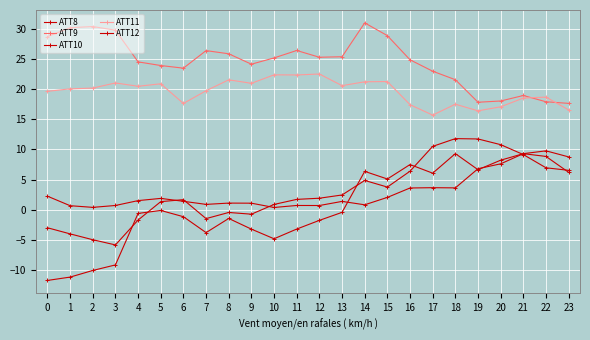

How many series are shown in this chart?

5